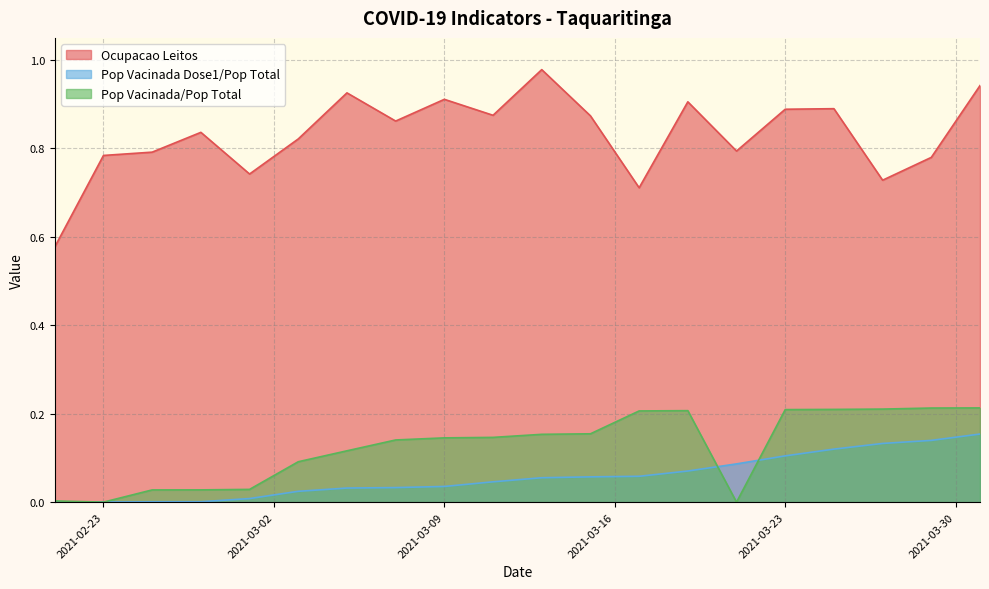

What value does the Ocupacao Leitos series have at 2021-03-11?

0.9